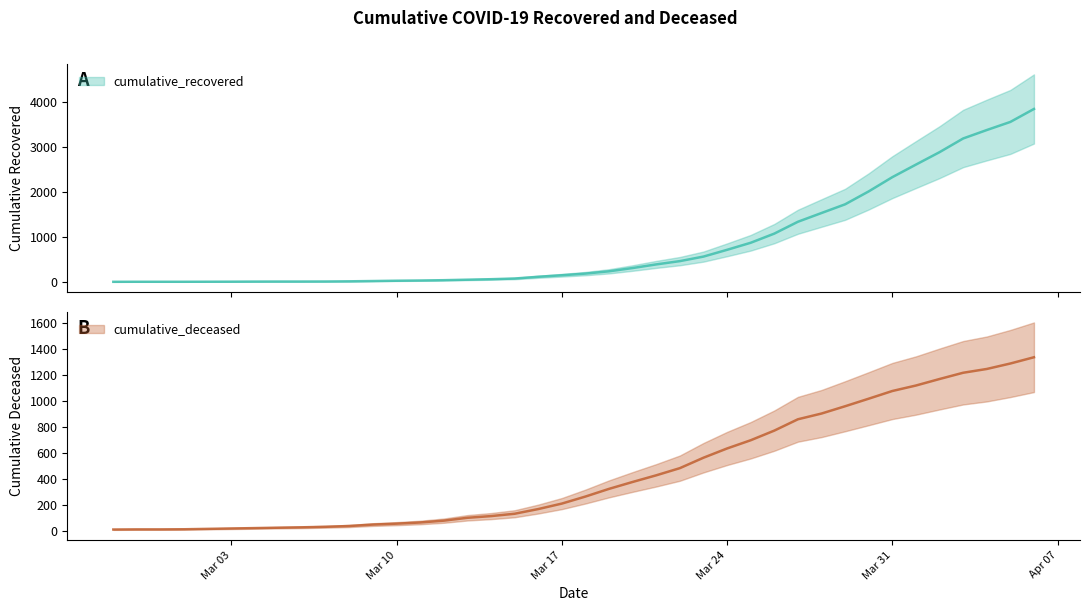

What is the minimum value shown in the chart?

2